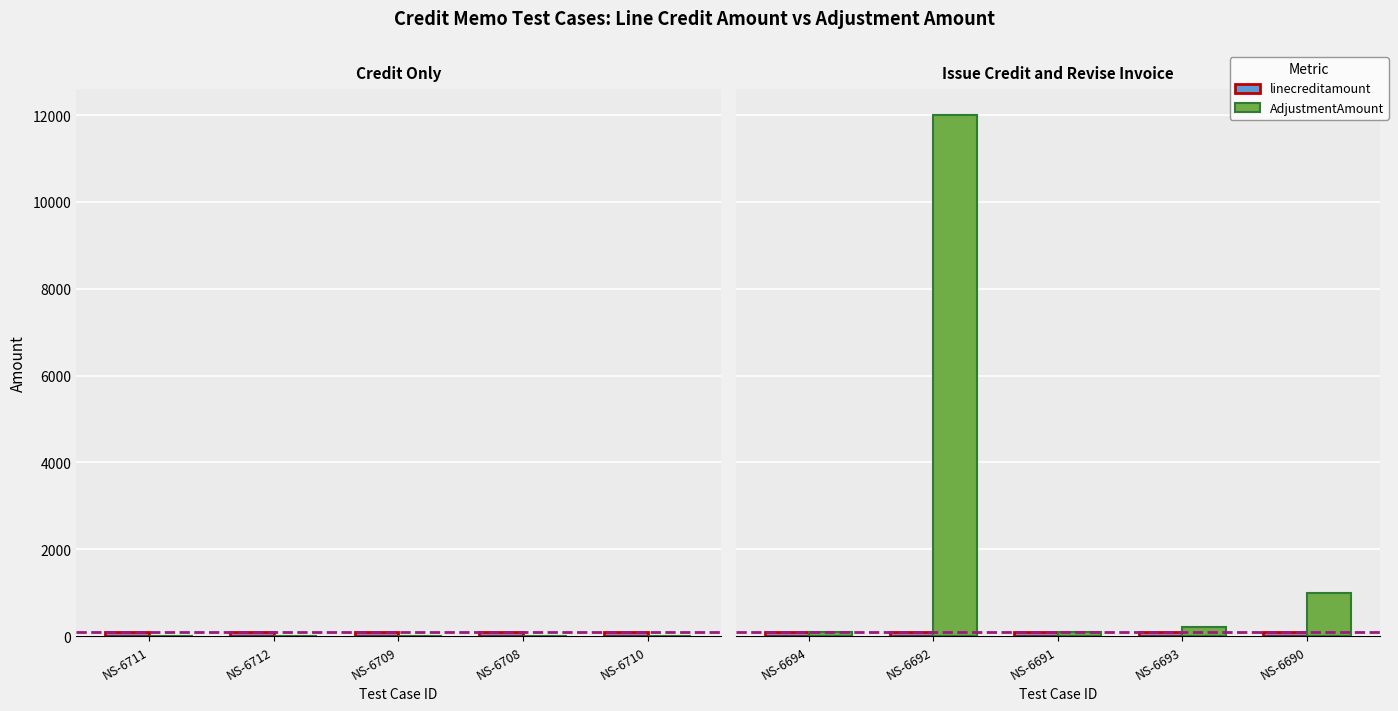

List the labels in order of AdjustmentAmount value, largest first.

NS-6692, NS-6690, NS-6693, NS-6694, NS-6691